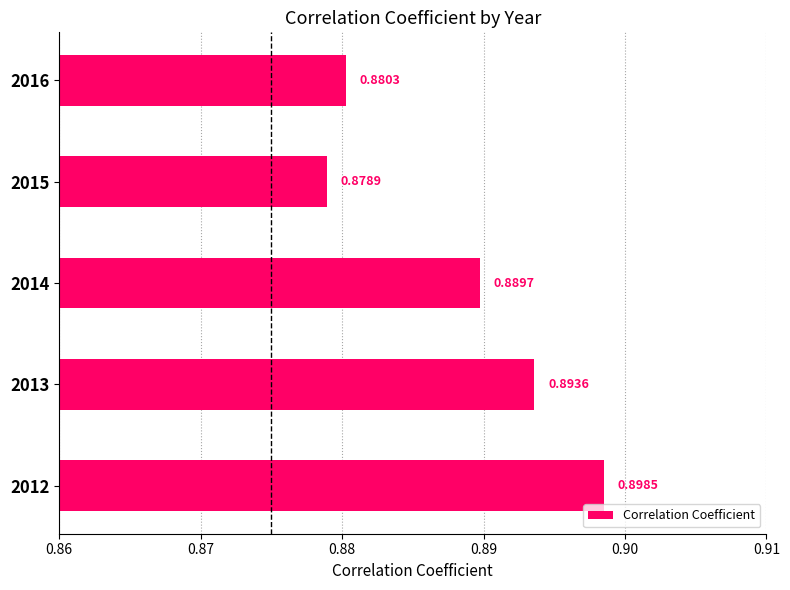

Count the values in the range 0 to 1.

5